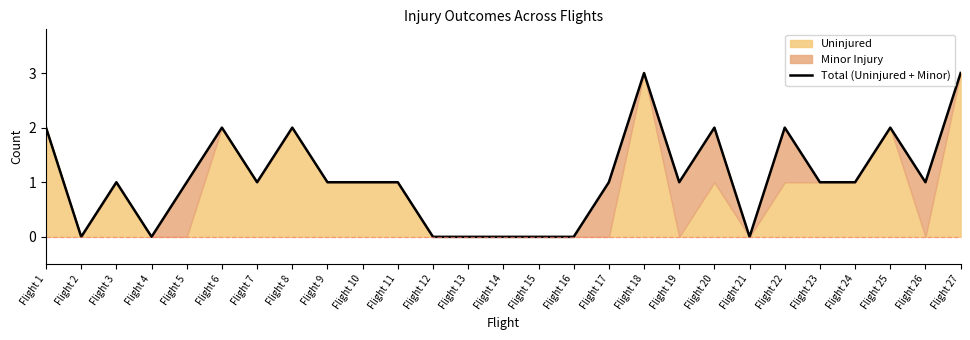

How many data points are above 1?

8